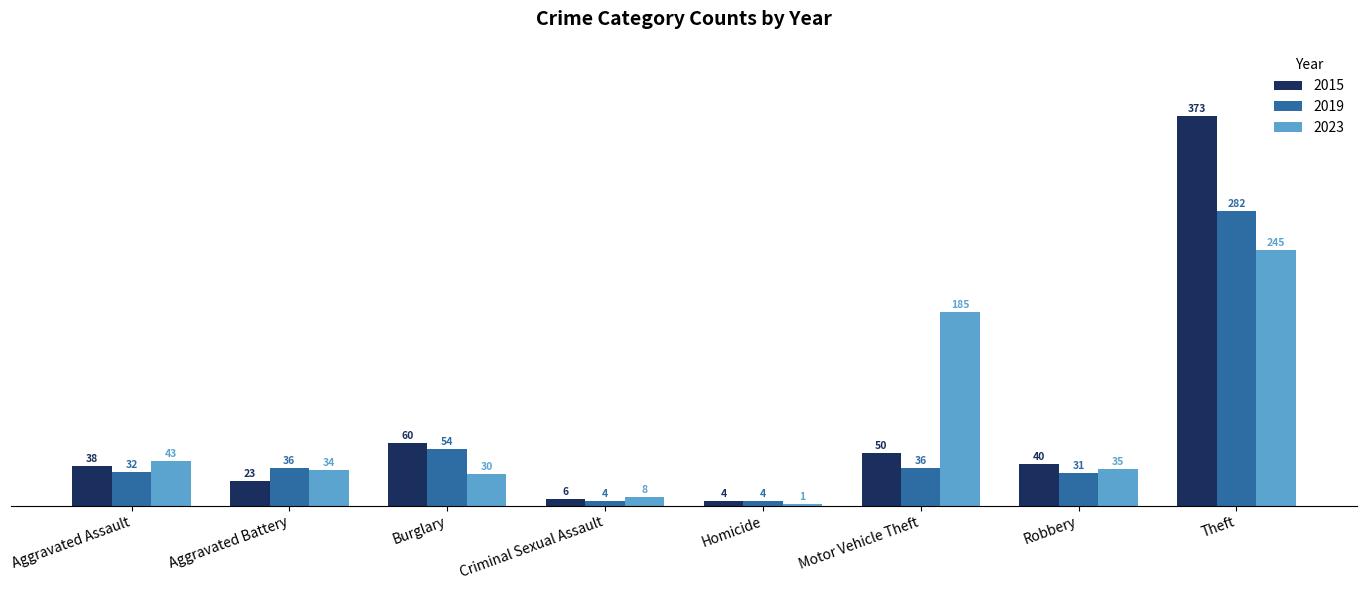

How many groups of bars are there?

8